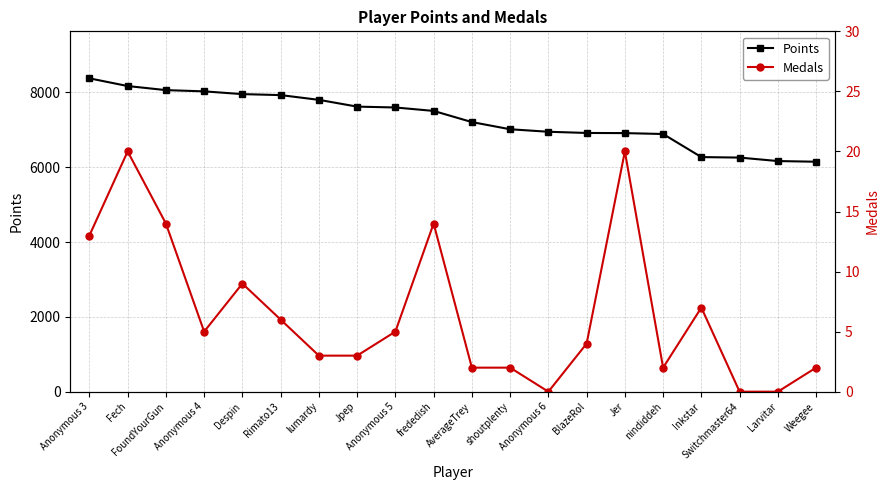

True or false: Points and Medals cross at least once.

False